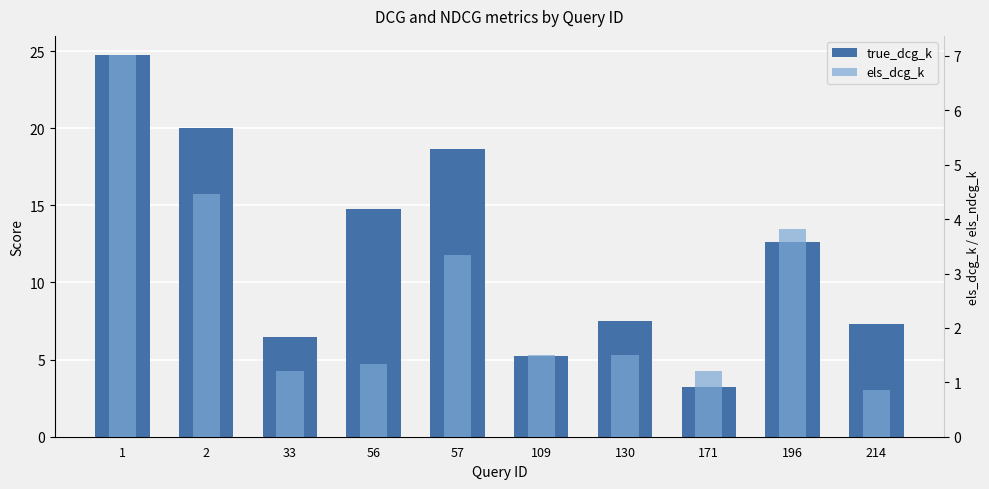

How many values in the els_dcg_k series are below 1?

1